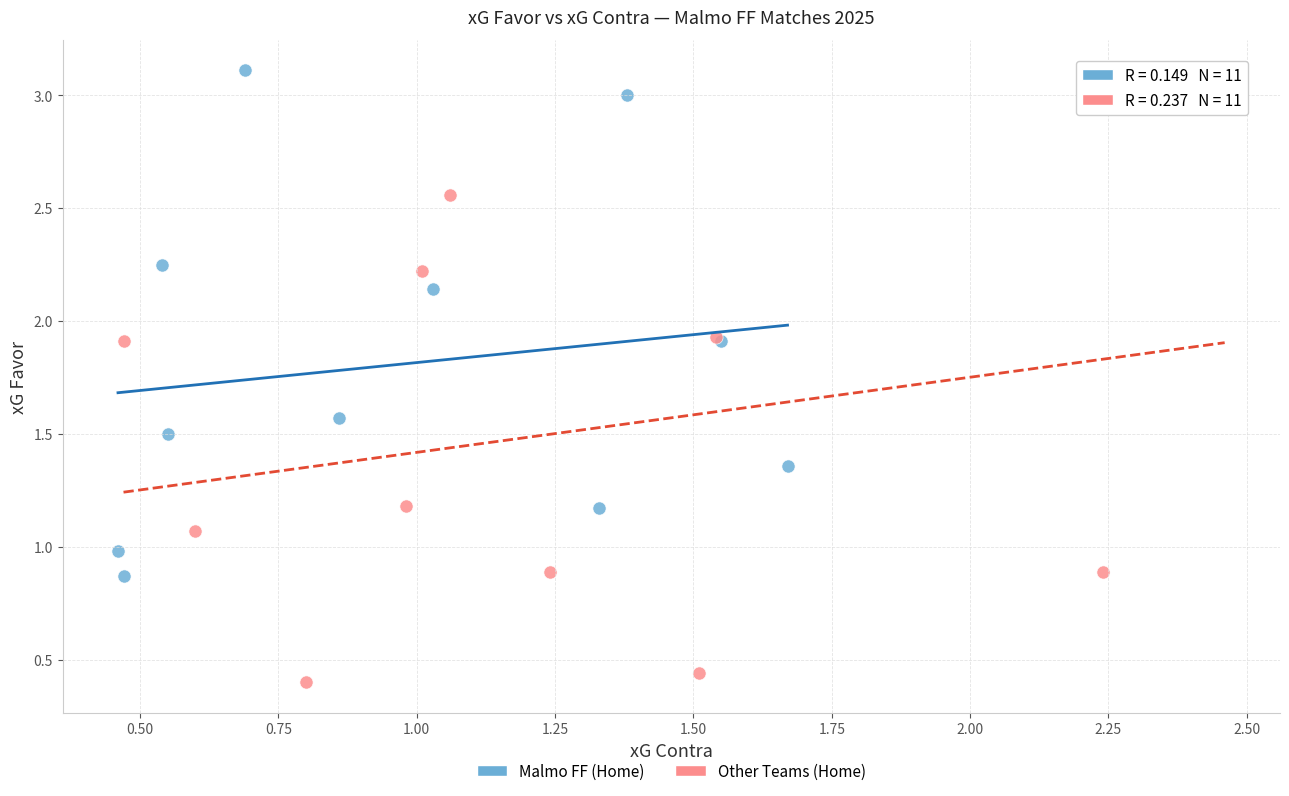

Which series reaches the minimum Y coordinate?

Other Teams (Home)